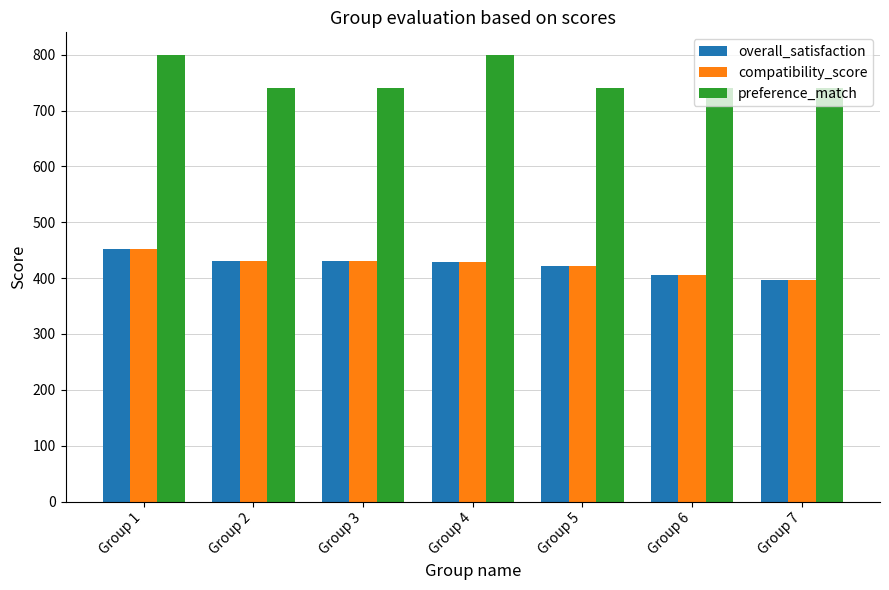

What is the value of the preference_match bar at the 3rd from the left?

740